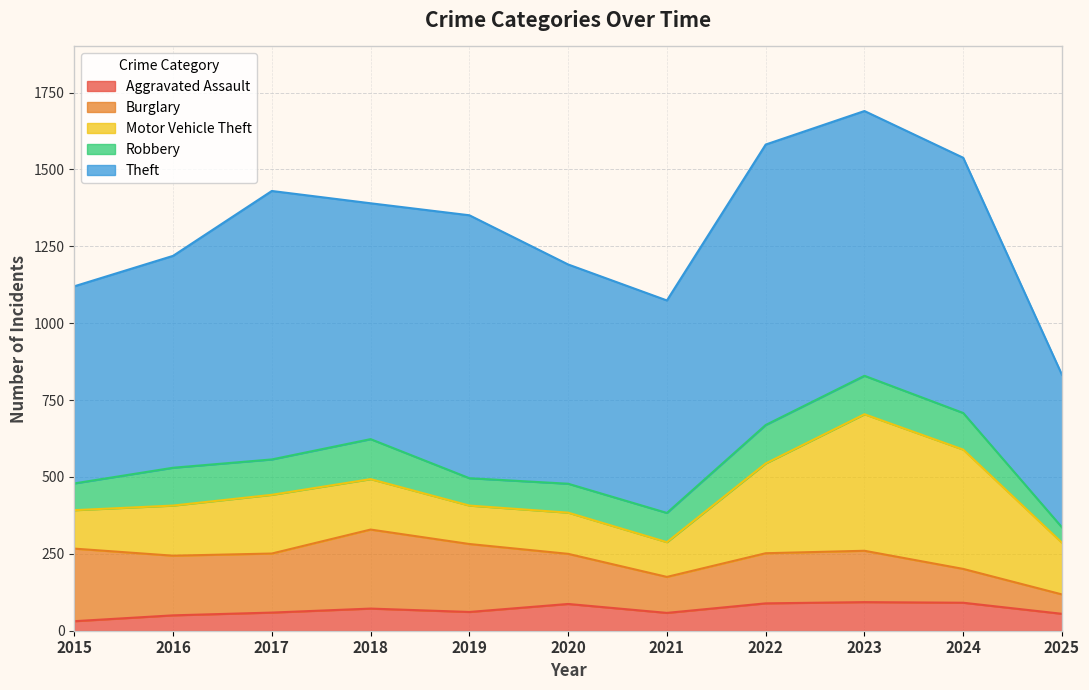

True or false: Burglary and Motor Vehicle Theft cross at least once.

True